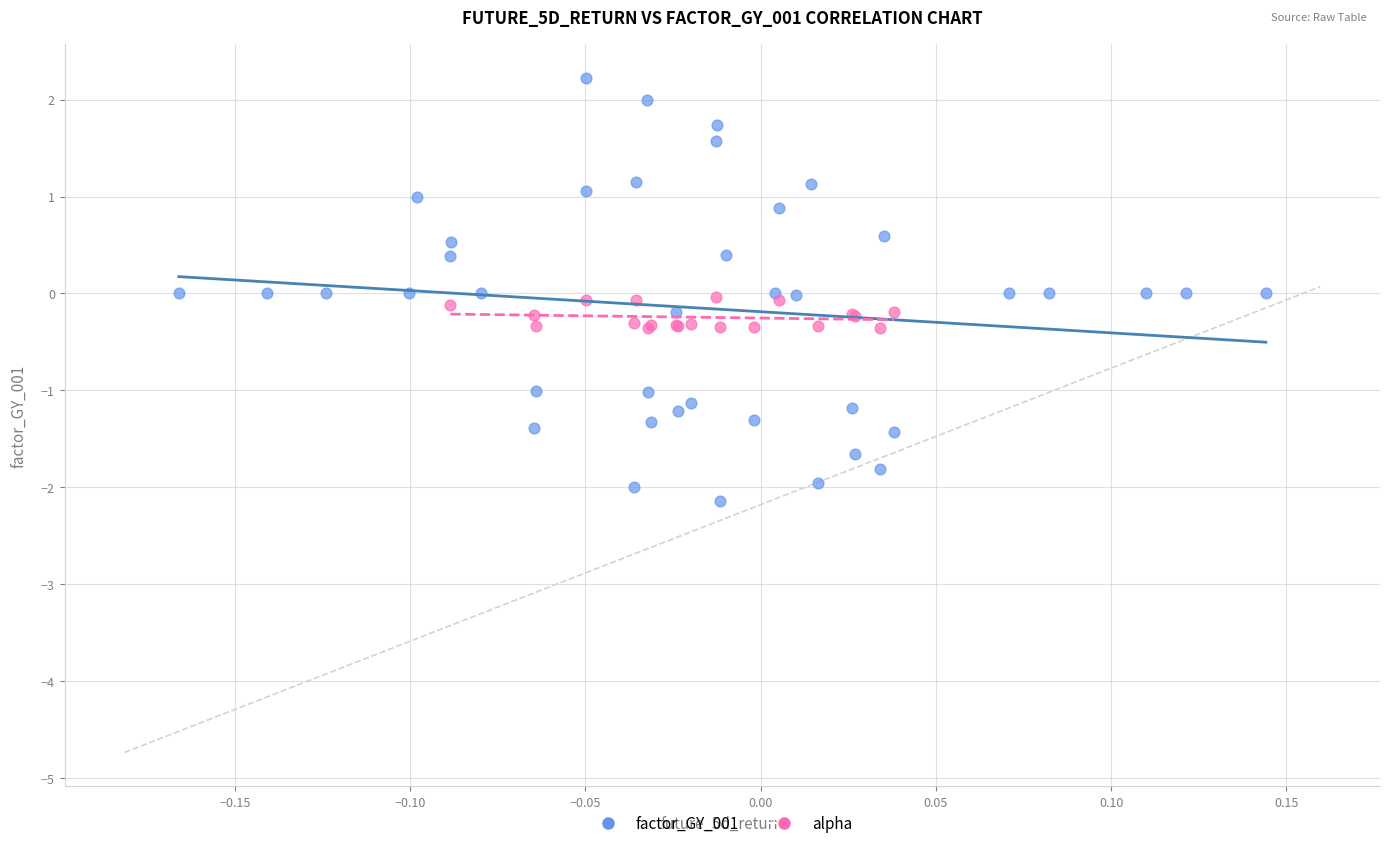

Which series contains the lowest Y value?

factor_GY_001